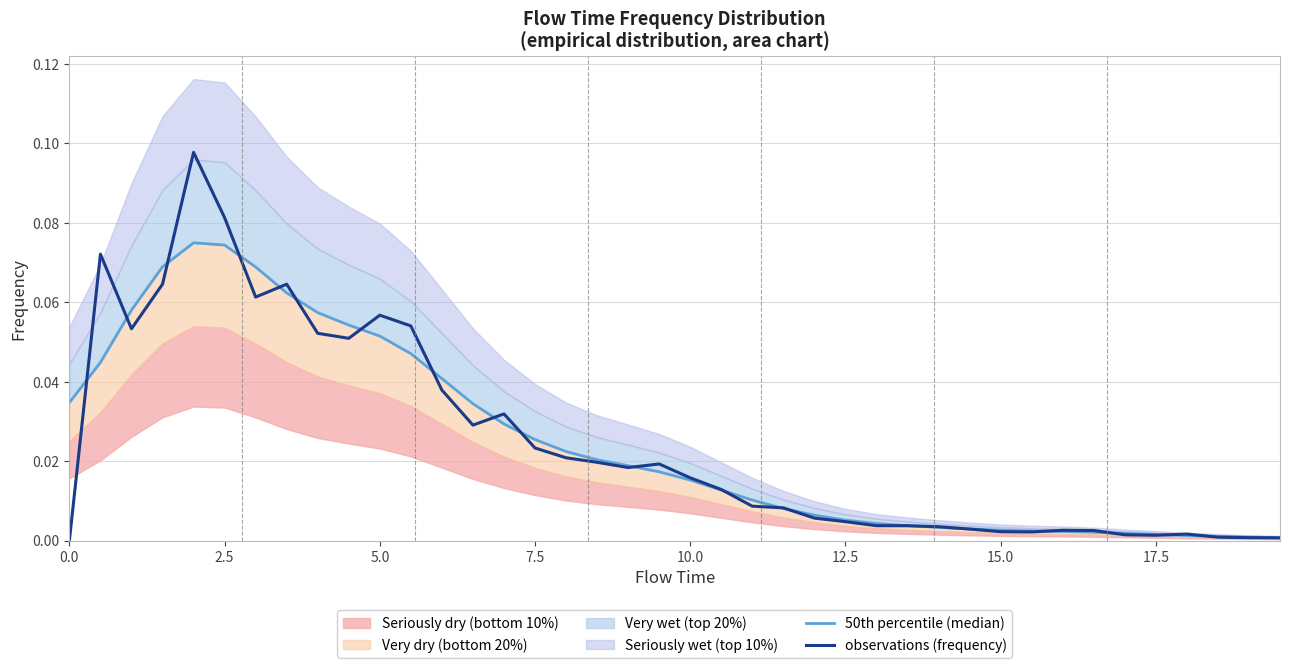

Which series has the widest spread of values?

observations (frequency)